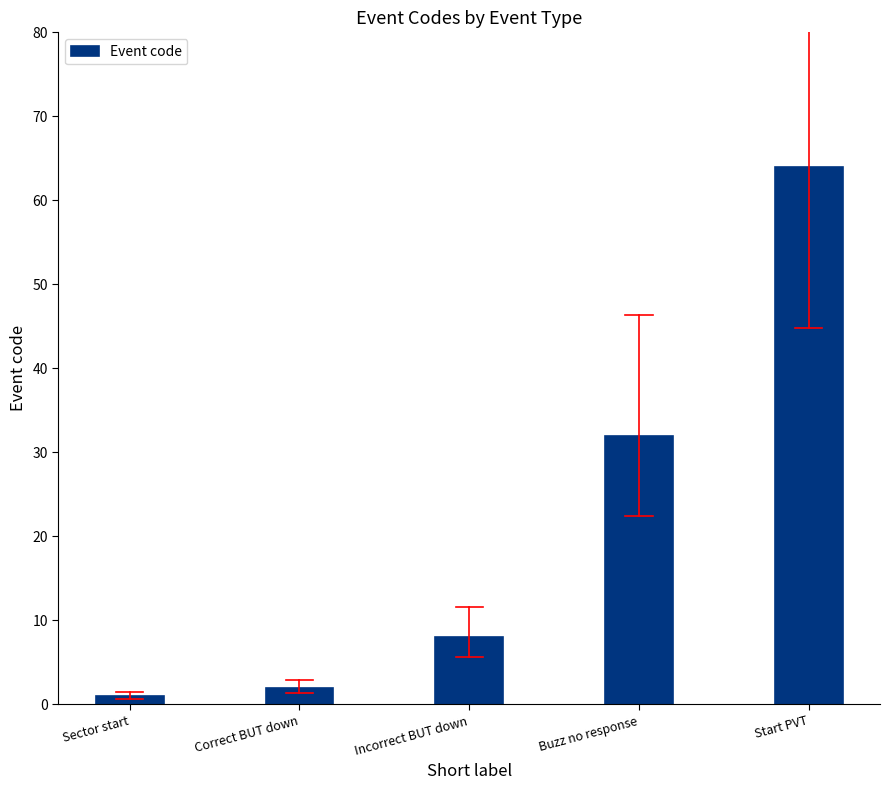

Reading right to left, extract all data points from this chart.

64	32	8	2	1